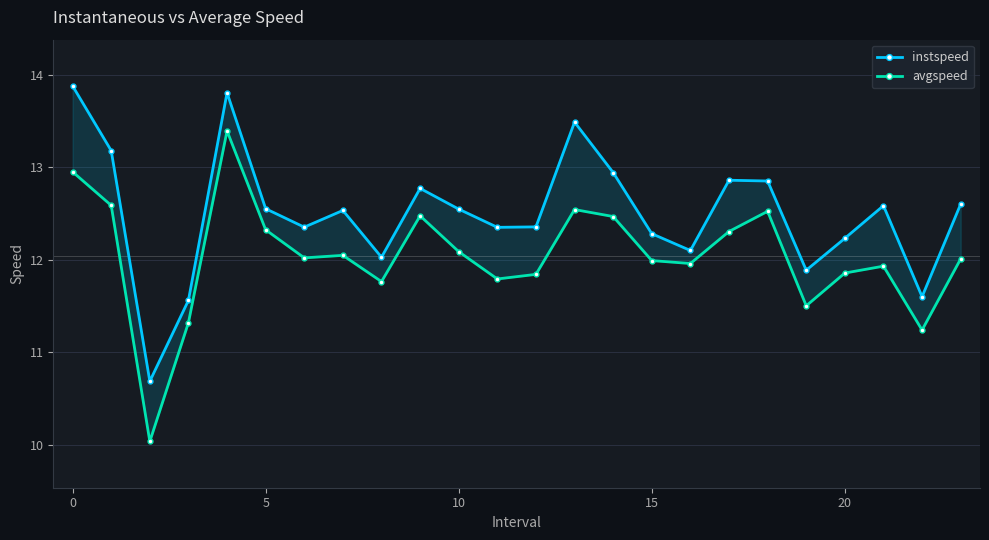

What are all the series names shown in the legend?

instspeed, avgspeed